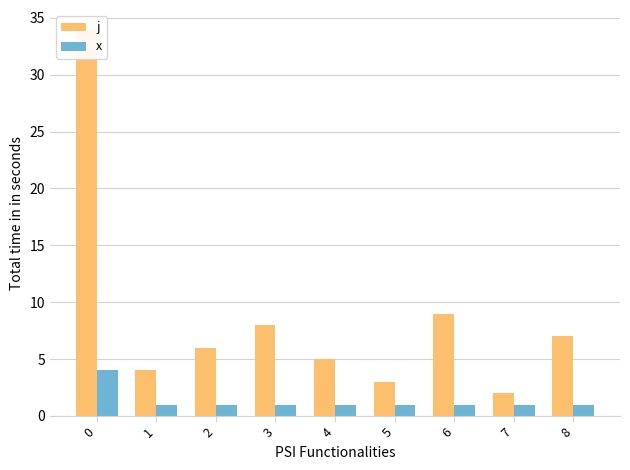

What is the maximum value for j?

34